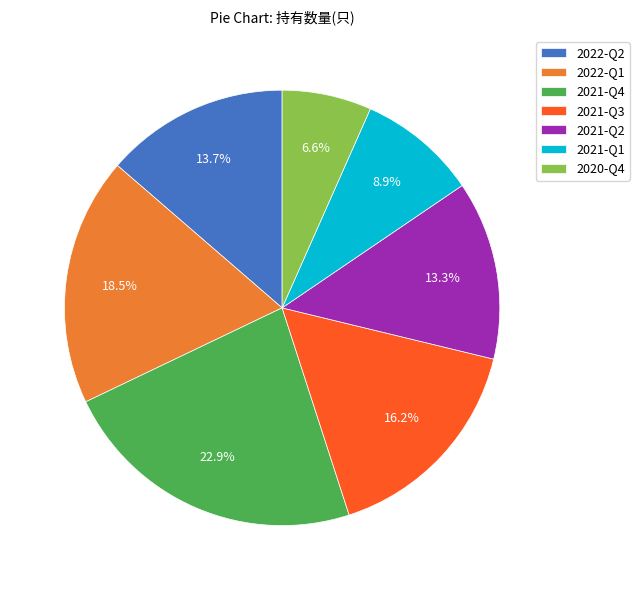

To the nearest percent, what is the combined percentage of 2021-Q1 and 2021-Q2?

22%